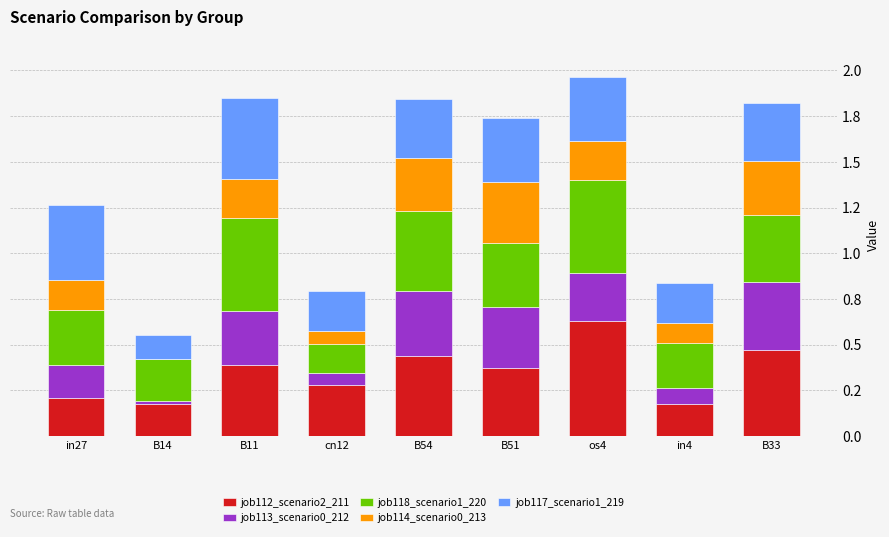

Which series has the widest spread of values?

job112_scenario2_211